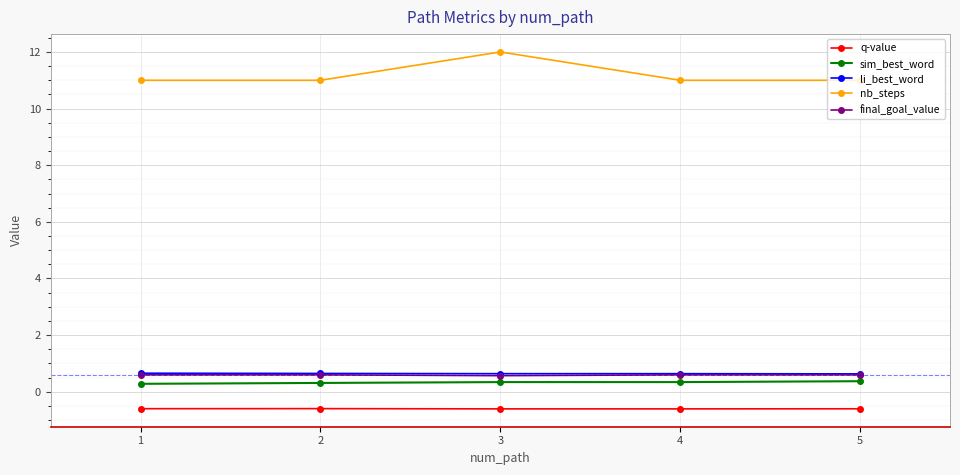

What is the value of the li_best_word point at the 1st from the left?

0.7